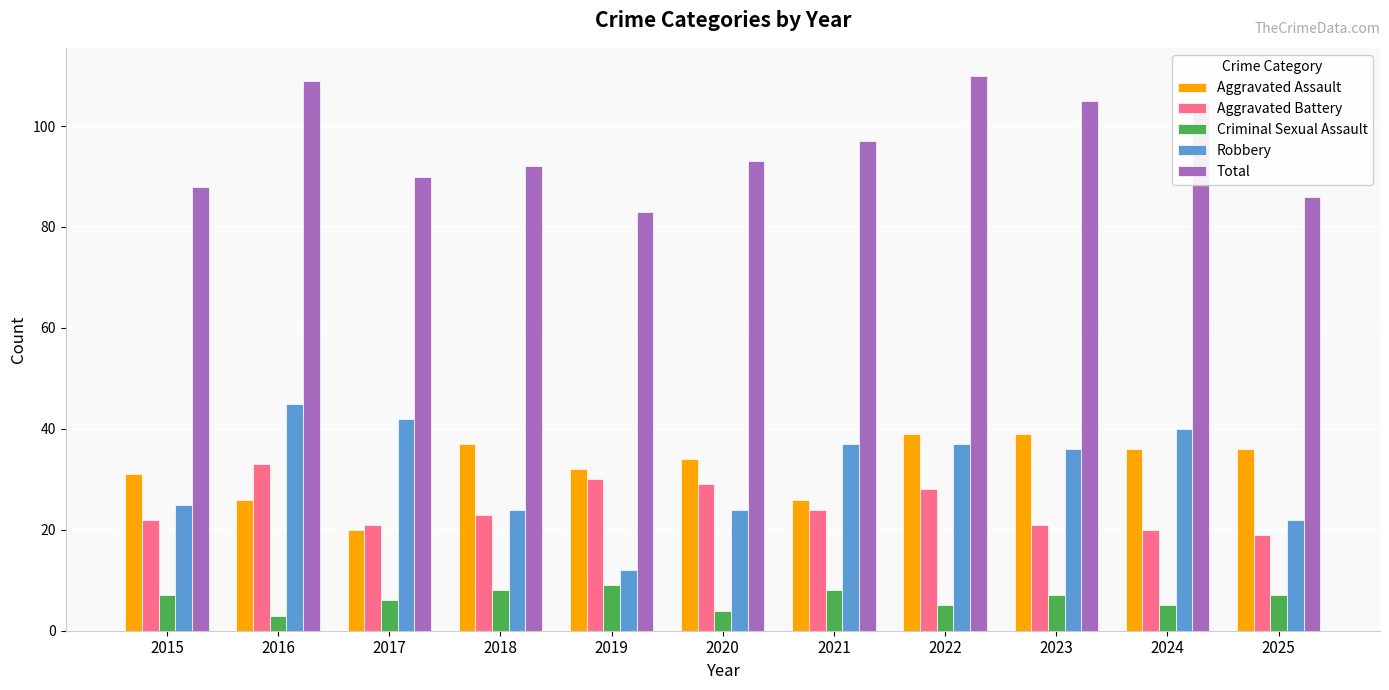

What is the total value across all series at 2017?

179